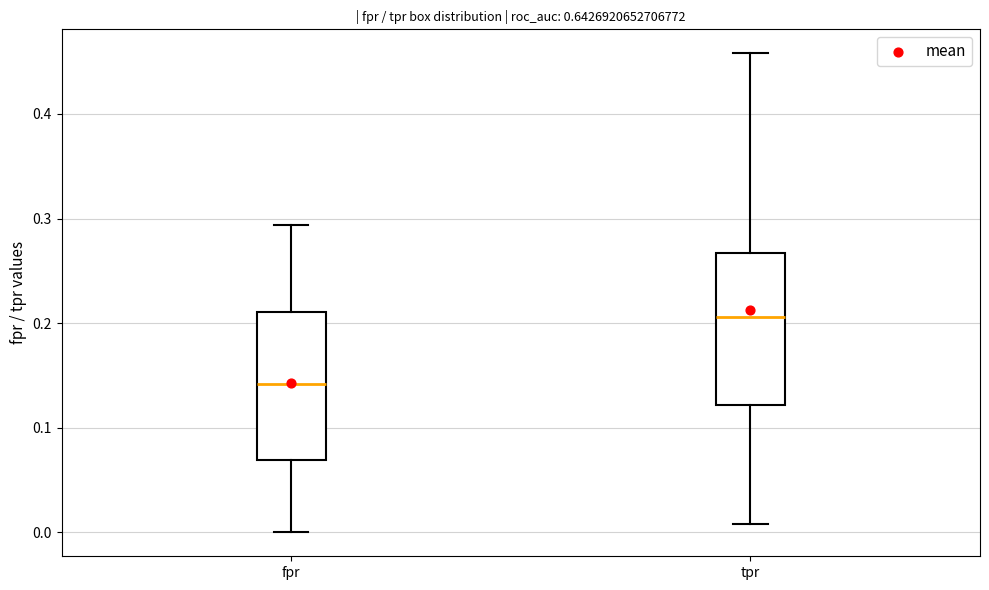

Reading left to right, read every box against the y-axis: the position of its median line, the range the box covers, and the ends of its whiskers. The values are not printed on the chart, so give them approximately, as read against the axis.

fpr: median 0.14, box 0.07 to 0.21, whiskers 0.00 to 0.29
tpr: median 0.21, box 0.12 to 0.27, whiskers 0.01 to 0.46